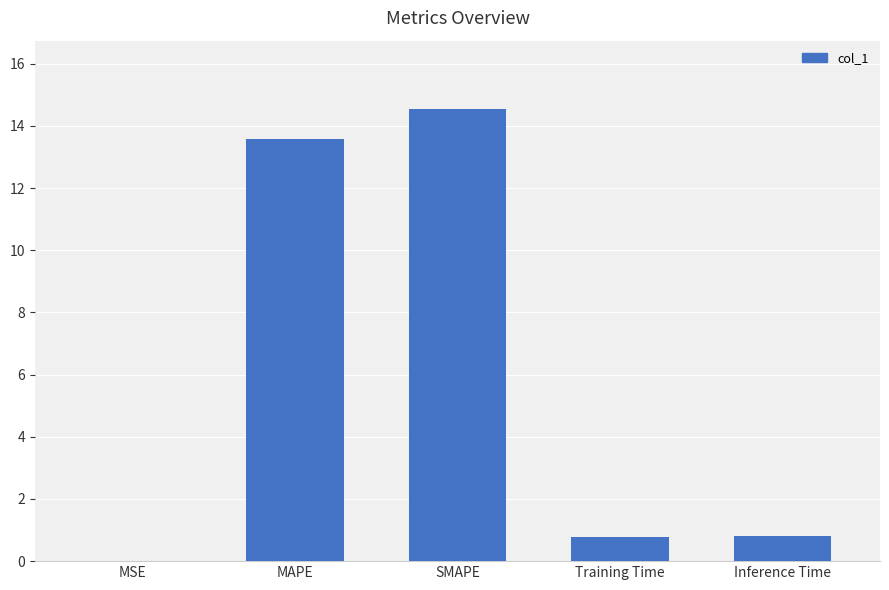

Which label corresponds to the largest value in the chart?

SMAPE